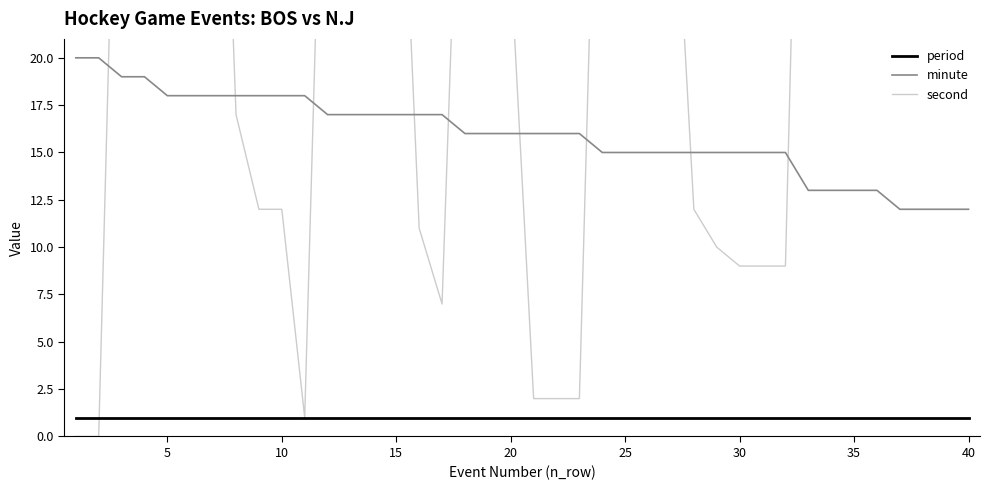

Which series ends up on top after the final intersection of second and minute?

second